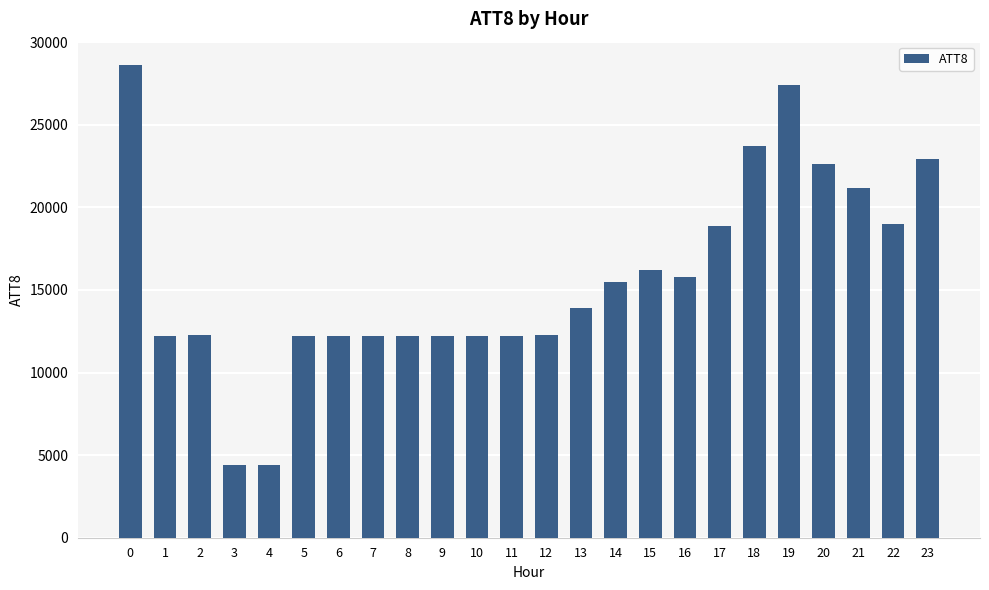

Is it true that the value at 4 is 7763?

False